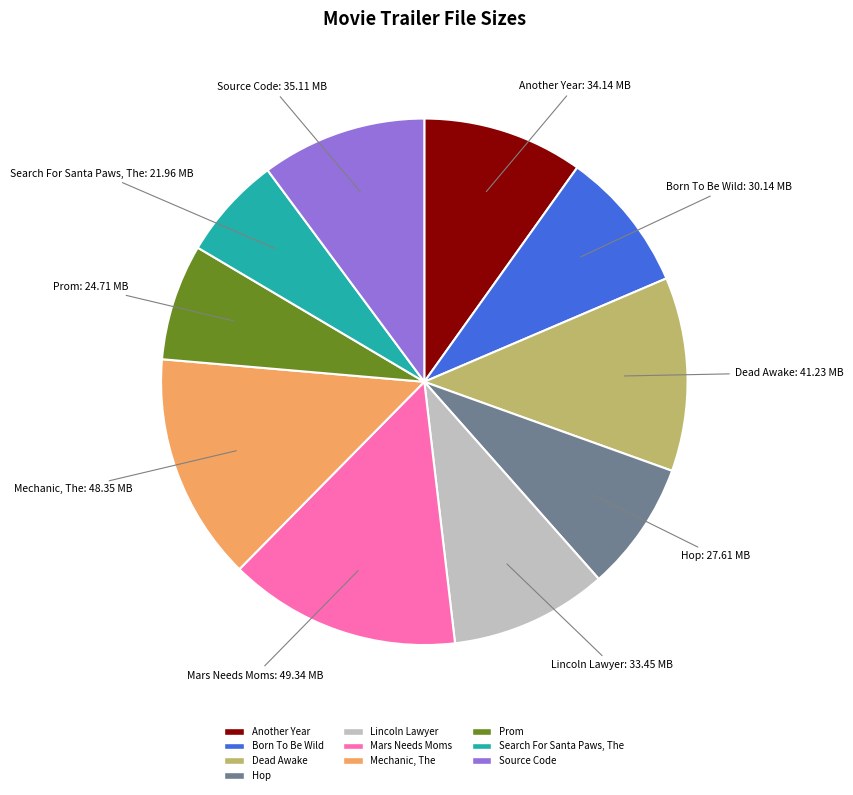

What is the ratio of the value at Mars Needs Moms to the value at Lincoln Lawyer?

1.5